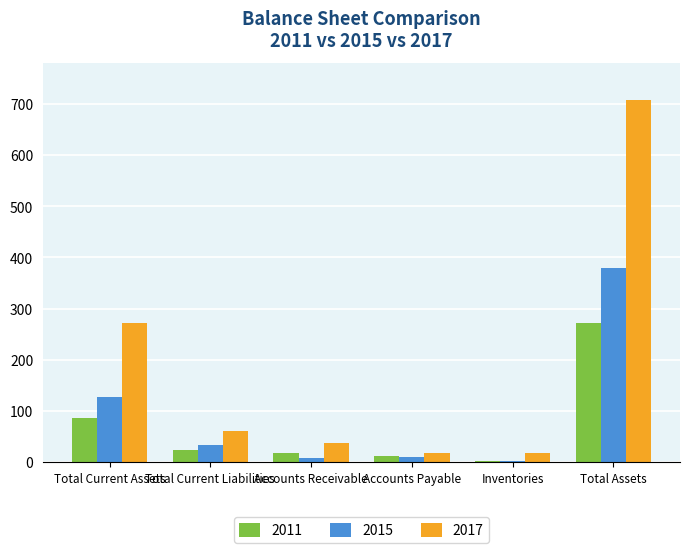

True or false: 2015 has a value of 380 at Total Assets.

True